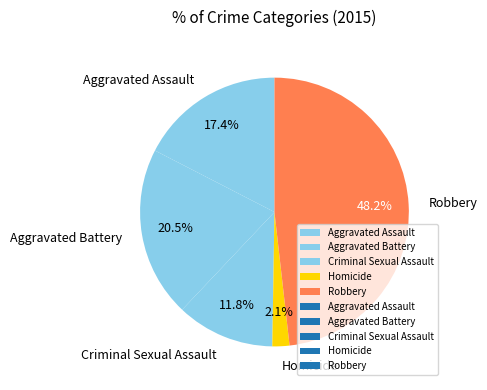

Is it true that Criminal Sexual Assault is 12% of the pie?

True